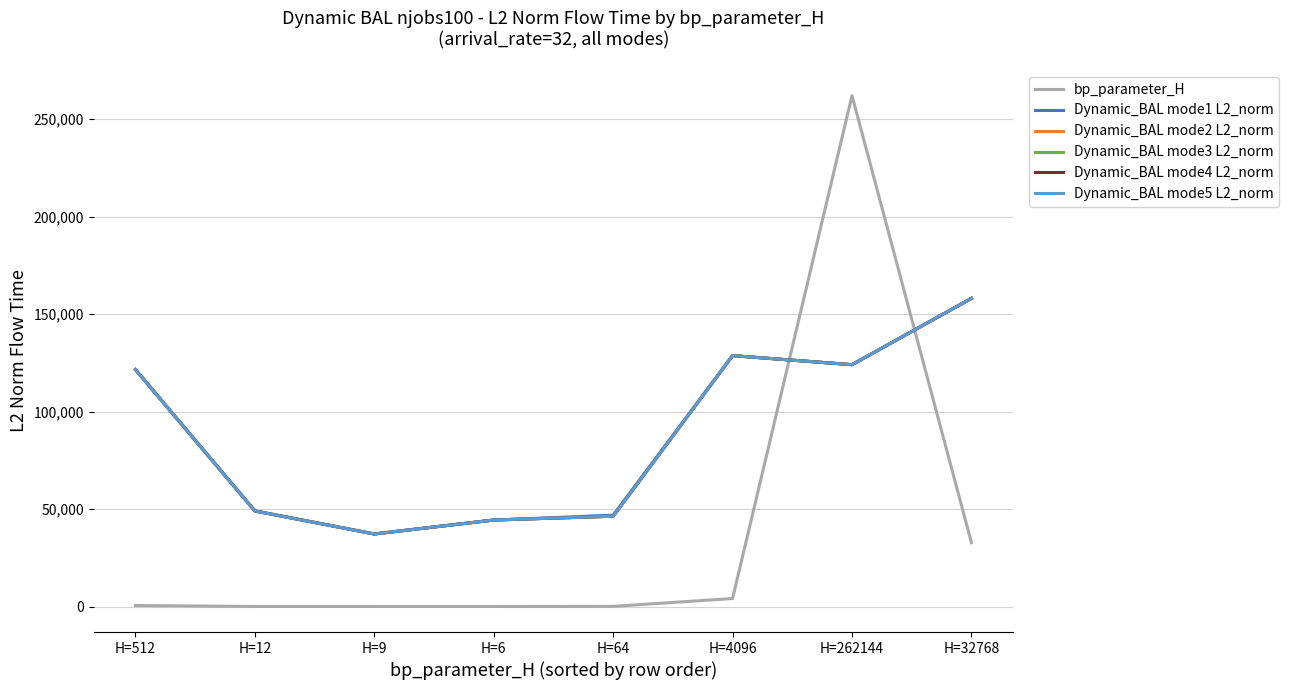

The value of Dynamic_BAL mode2 L2_norm at H=64 is 46326.6. True or false?

True